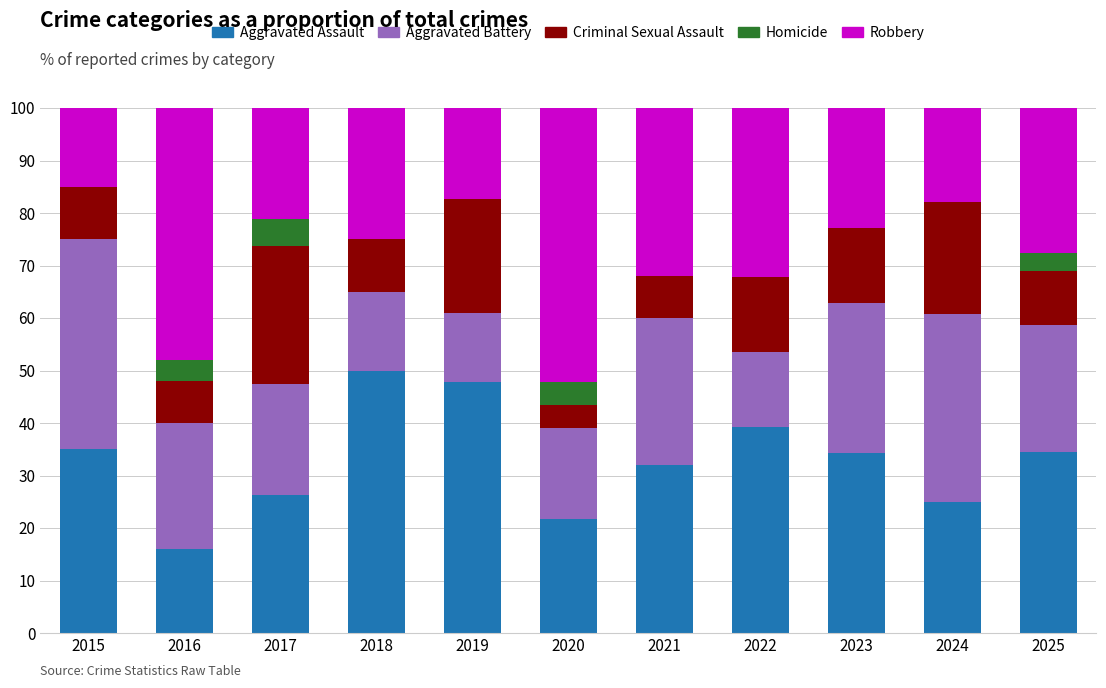

What is the sum of the Aggravated Assault values at 2025 and 2020?

56.2